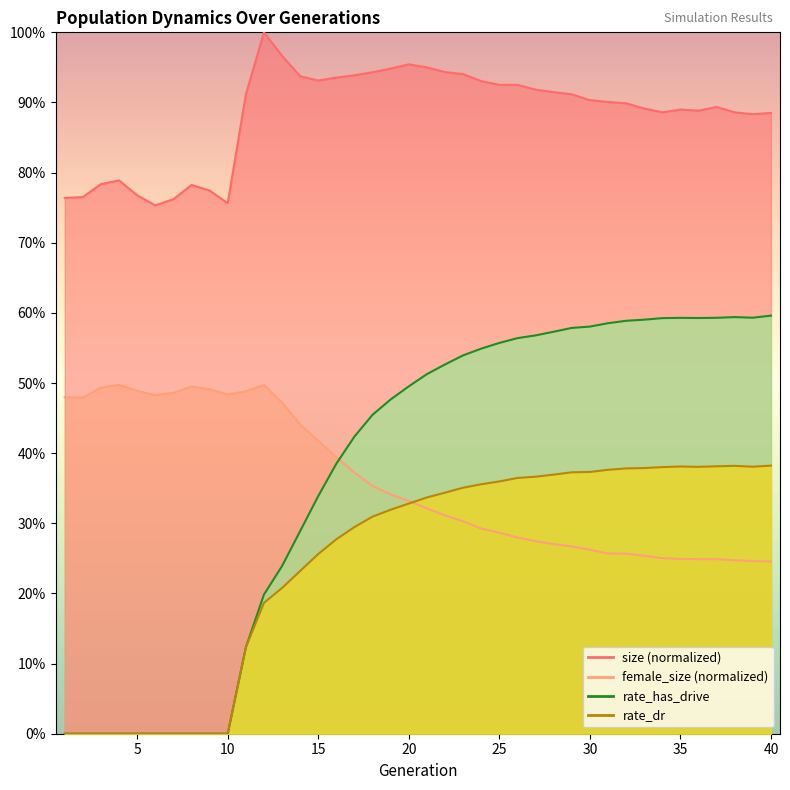

What is the maximum value for size?

1.0